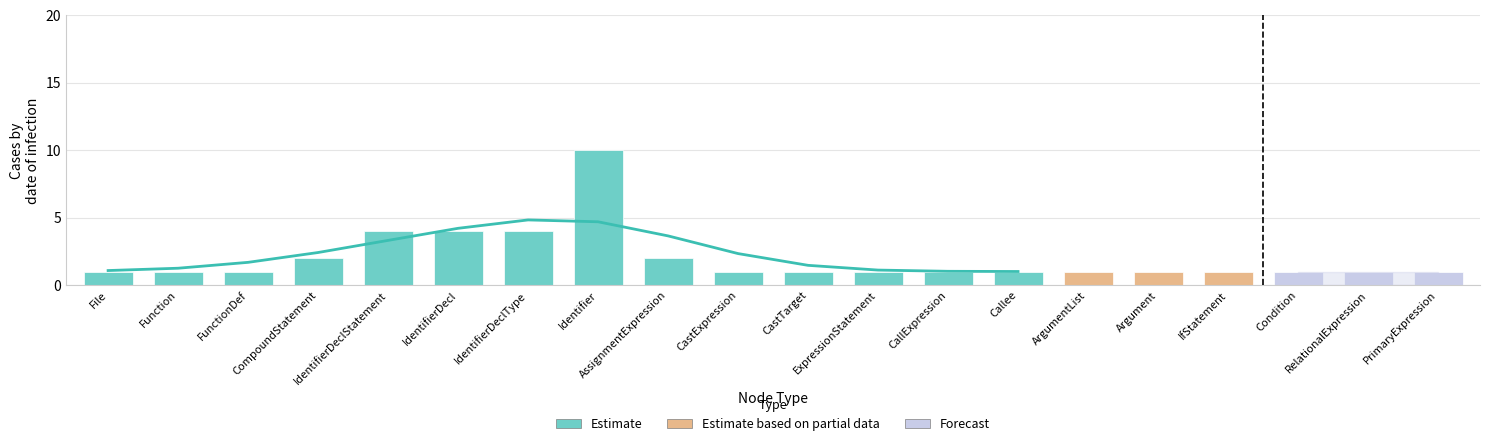

At which category does the chart reach its peak across all series?

Identifier